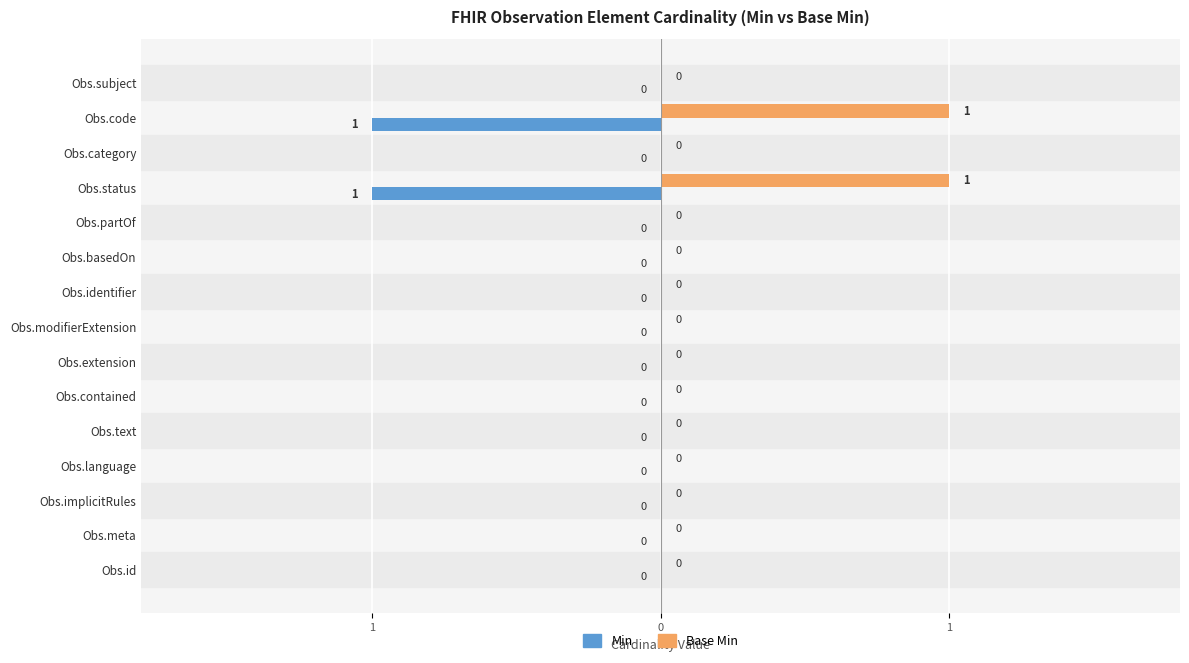

What is the difference between the second highest and minimum values in the Base Min series?

1